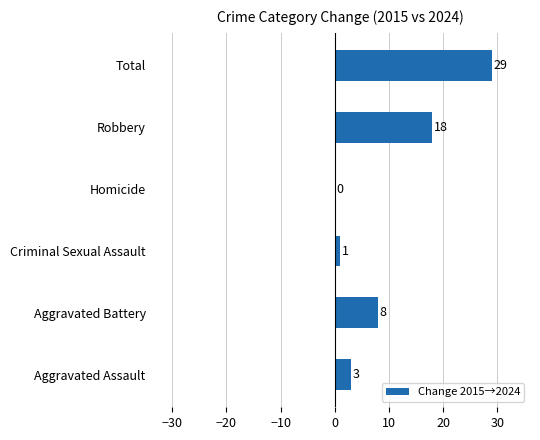

True or false: the data shows 11 at Homicide.

False